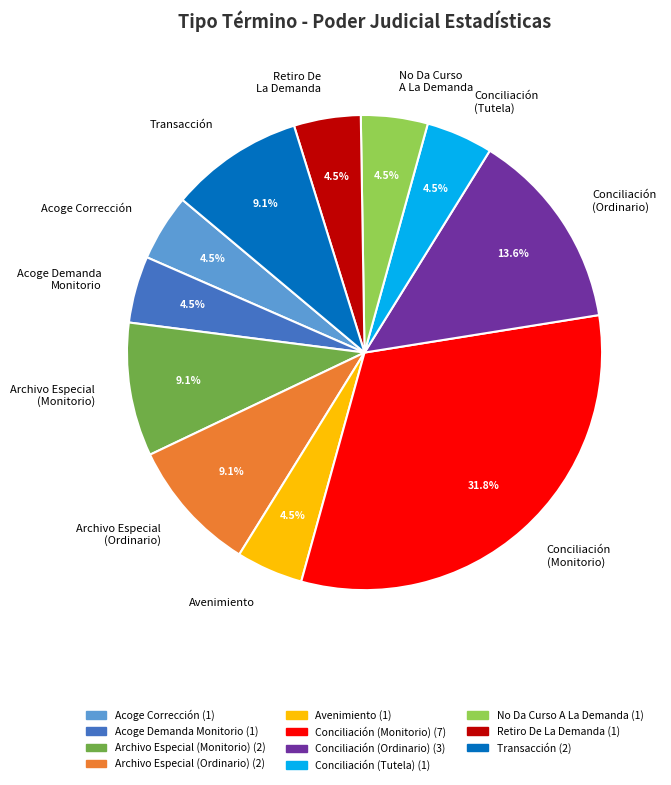

Combined, do Retiro De La Demanda and Conciliación (Monitorio) account for over 50%?

No